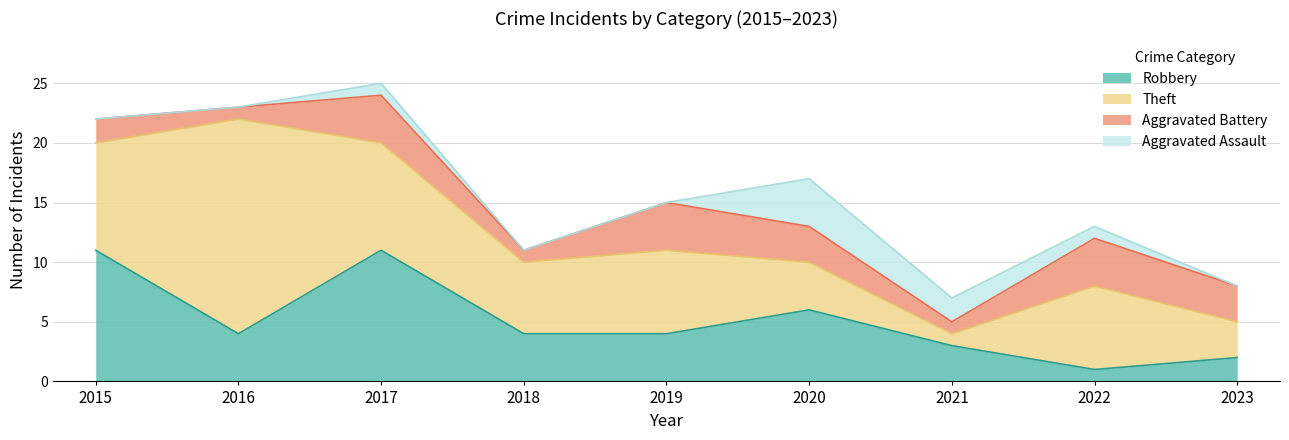

Does the chart have visible grid lines?

Yes